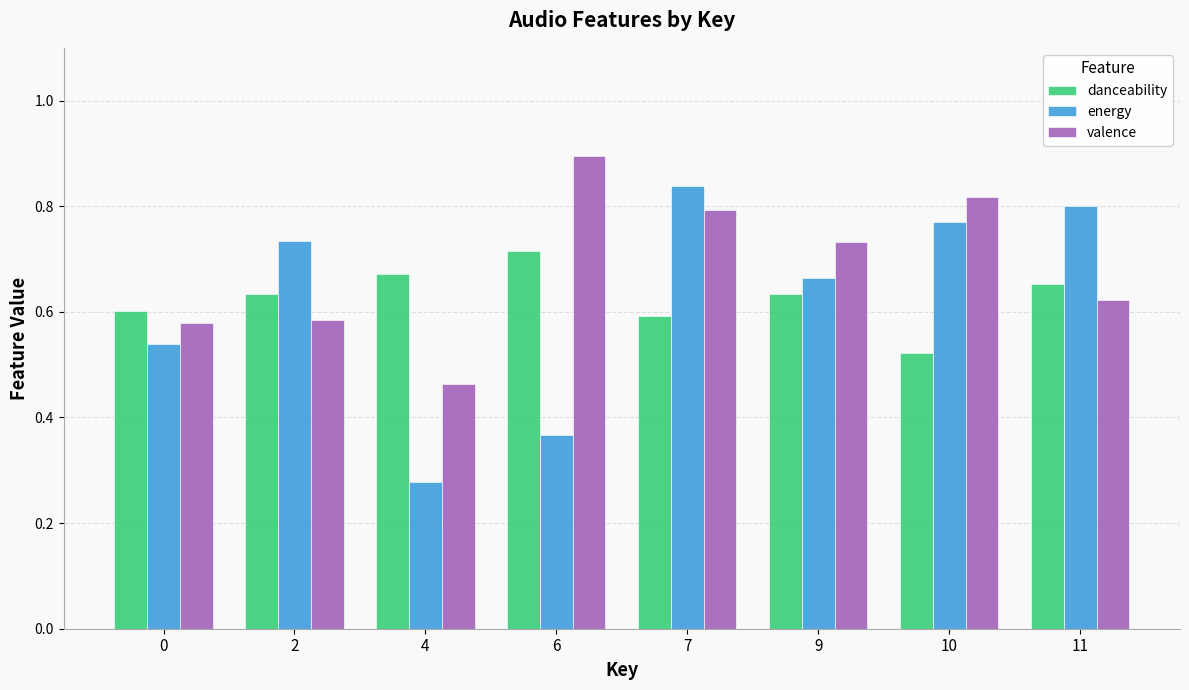

What is the difference between the maximum and minimum values in the danceability series?

0.2